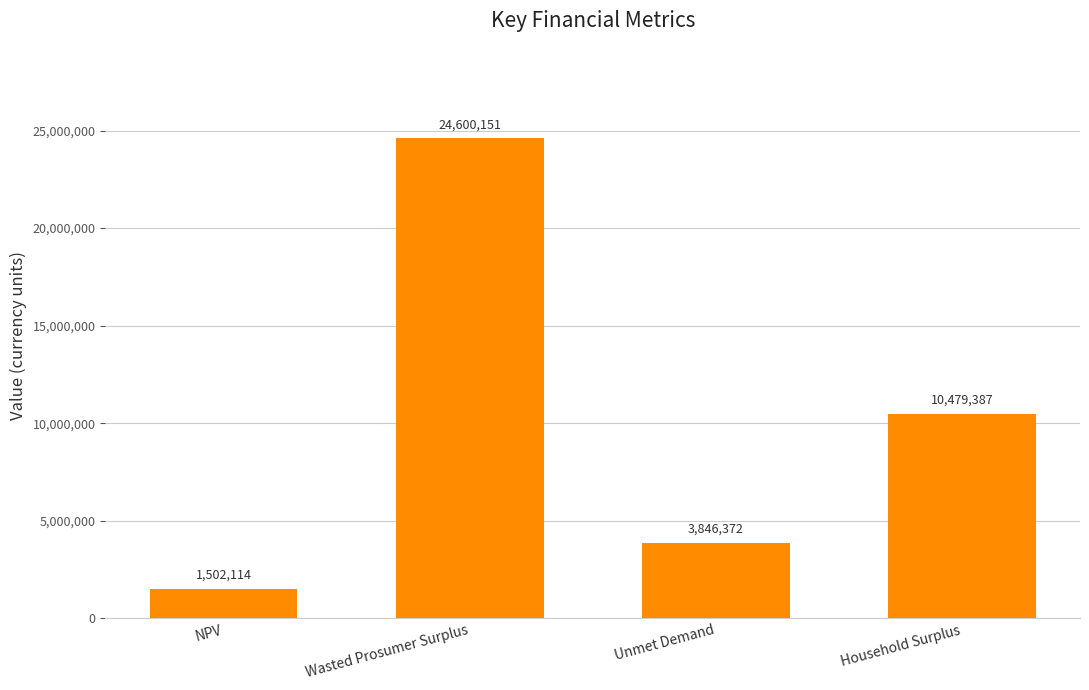

Rank the categories by value from highest to lowest.

Wasted Prosumer Surplus, Household Surplus, Unmet Demand, NPV